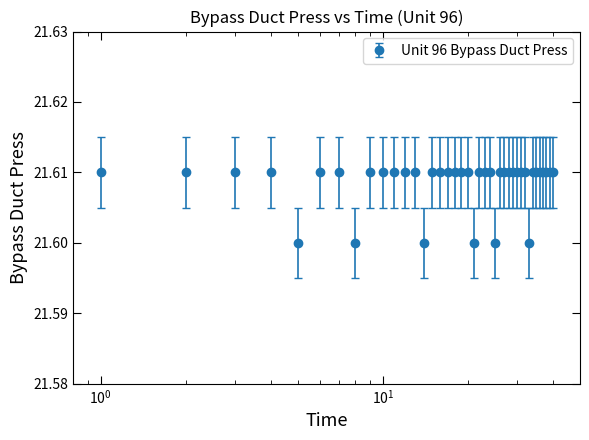

How many values are between 21 and 22?

40